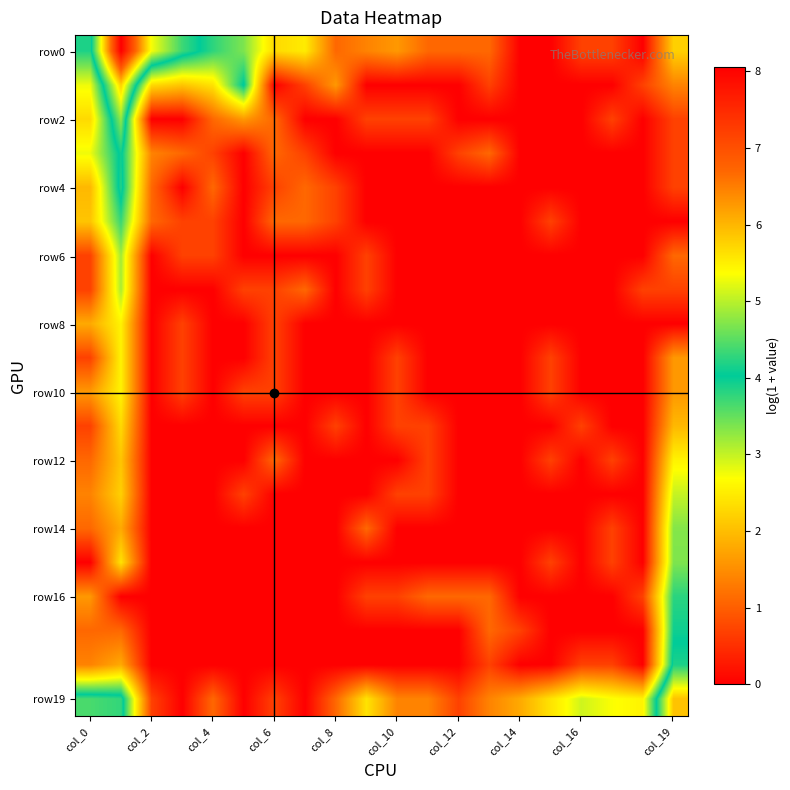

Between 11 and 15, which is larger?

11